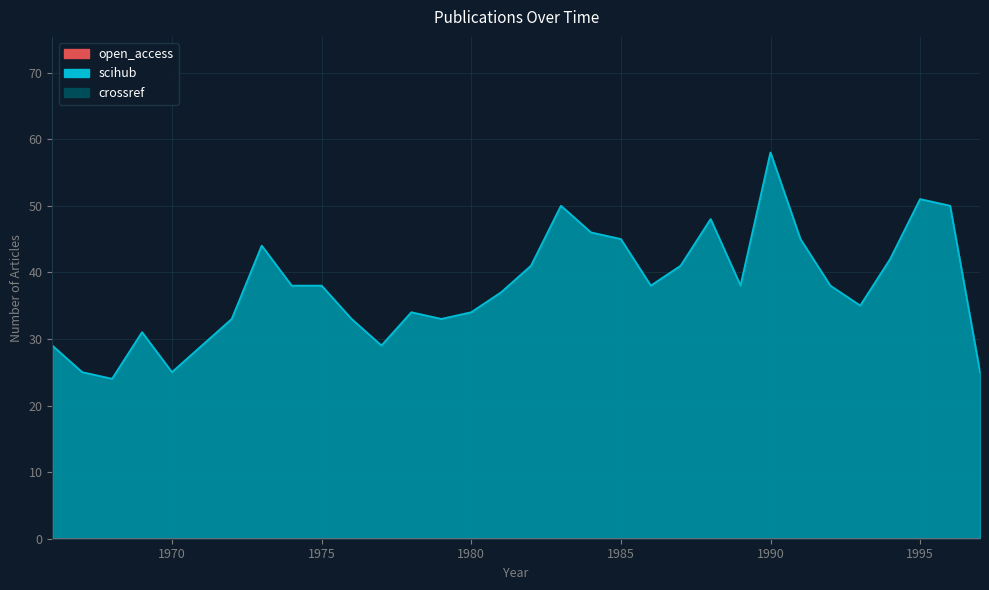

The value of crossref at 1991 is 45. True or false?

True